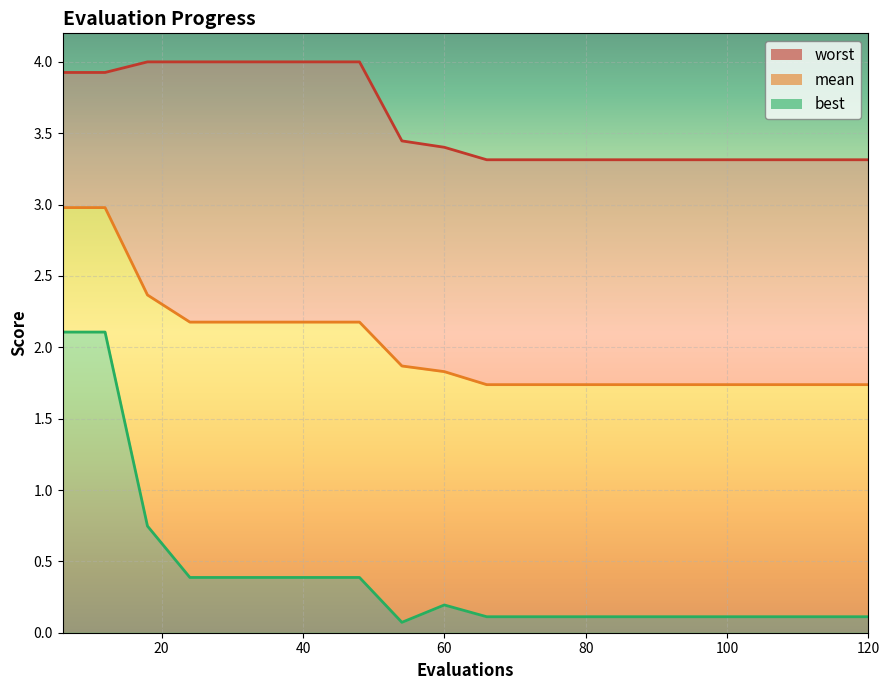

What is the difference between the second highest and minimum values in the best series?

2.0